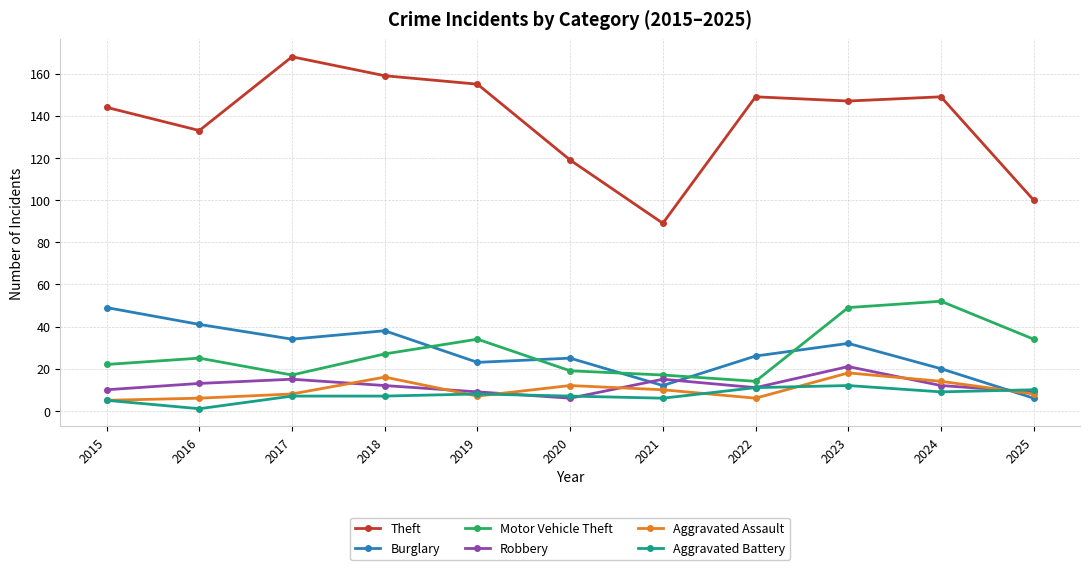

At which category does the chart reach its minimum across all series?

2016